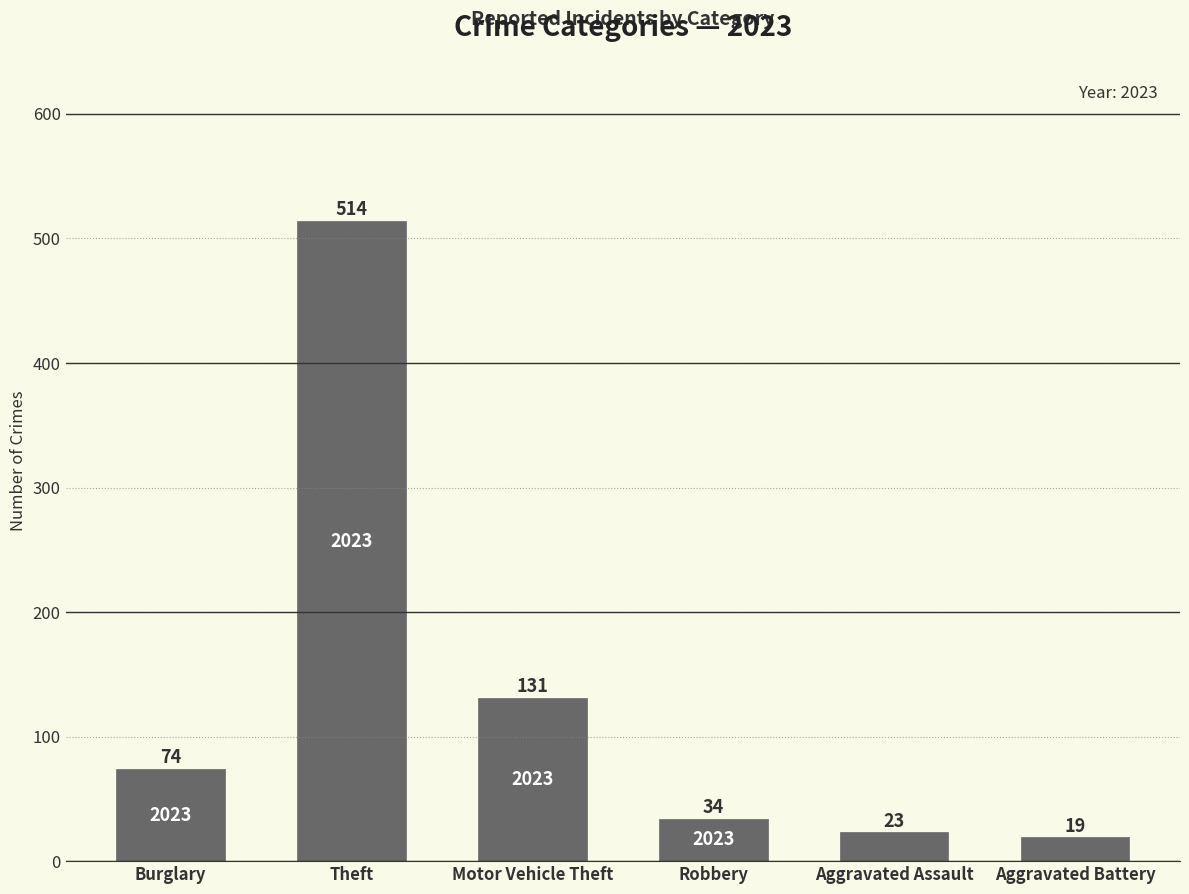

What is the approximate value at Aggravated Battery, to the nearest 10?

20